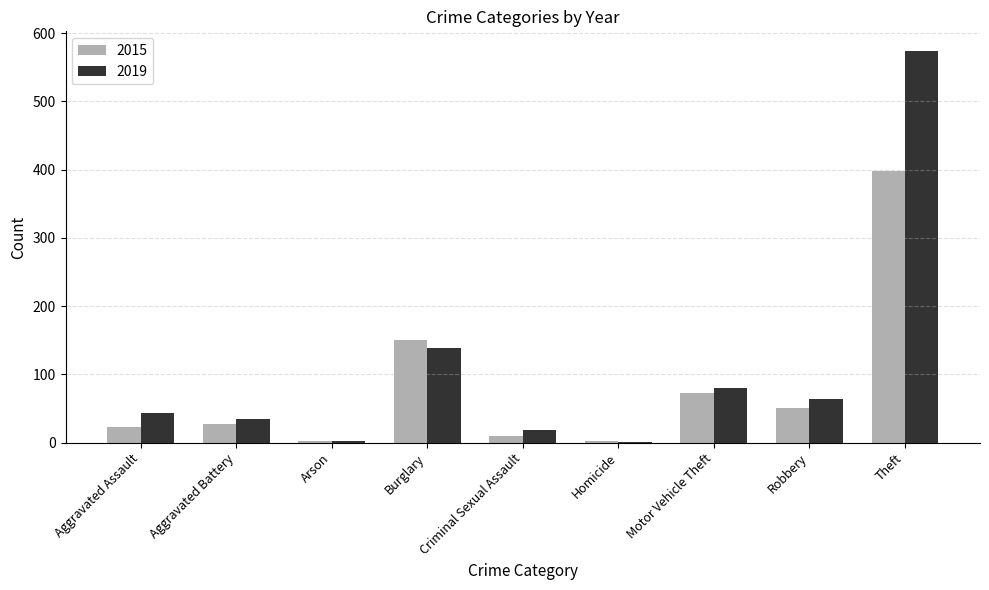

What is the sum of all 2015 values?

737